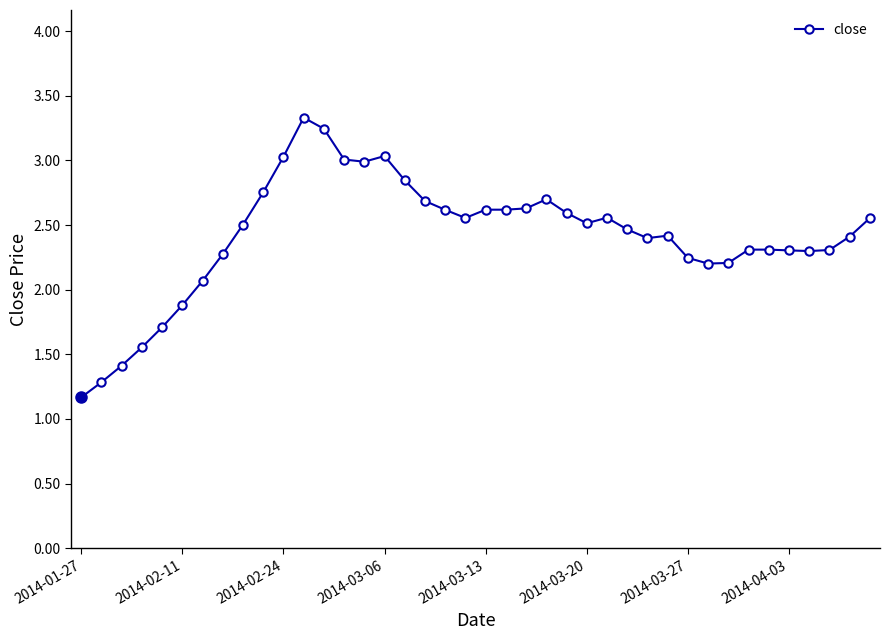

True or false: the data has more than 2 interior local peaks.

True